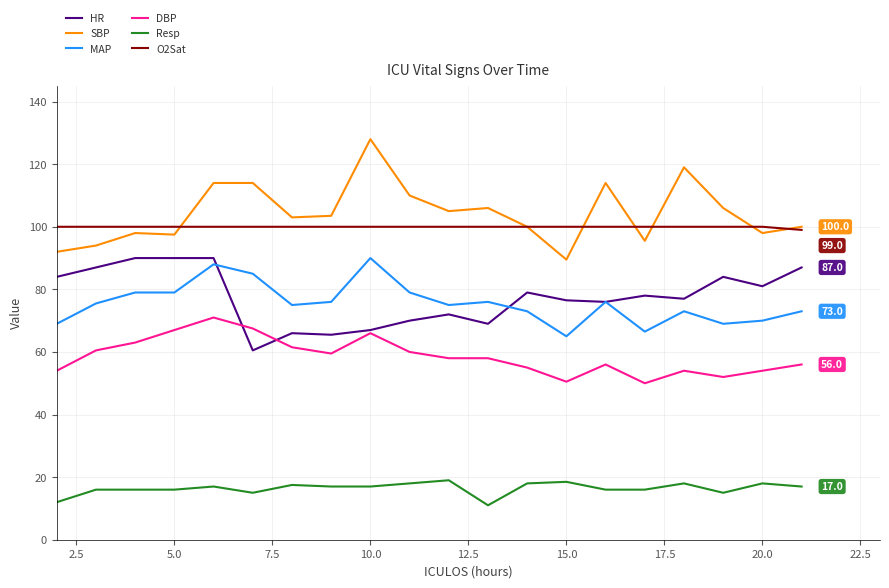

What is the lowest value of the O2Sat series?

99.0